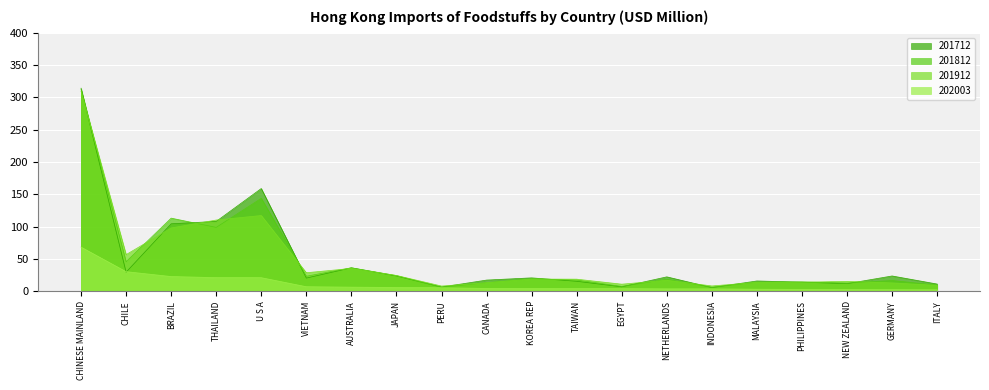

The value of 201812 at INDONESIA is 6.1. True or false?

True